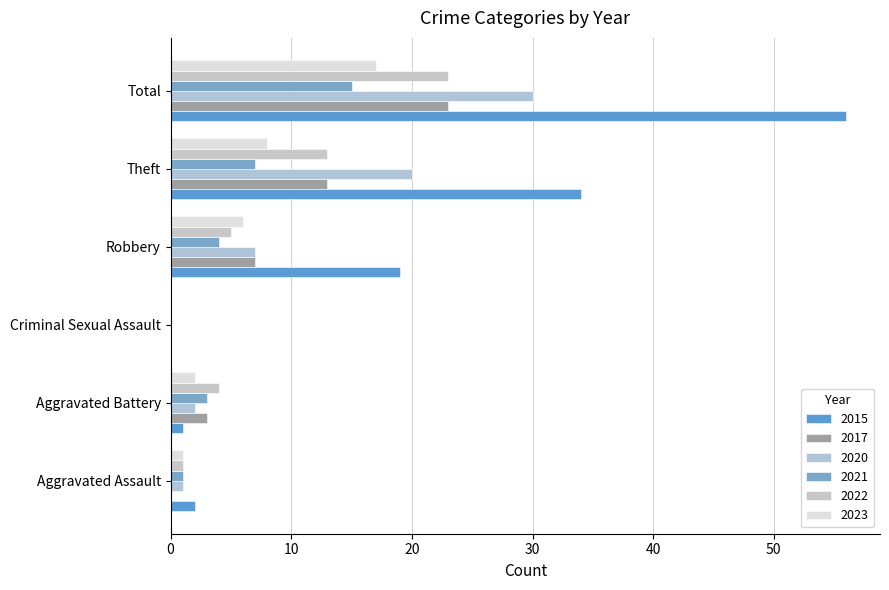

The 2015 series shows 2 at Aggravated Assault. True or false?

True